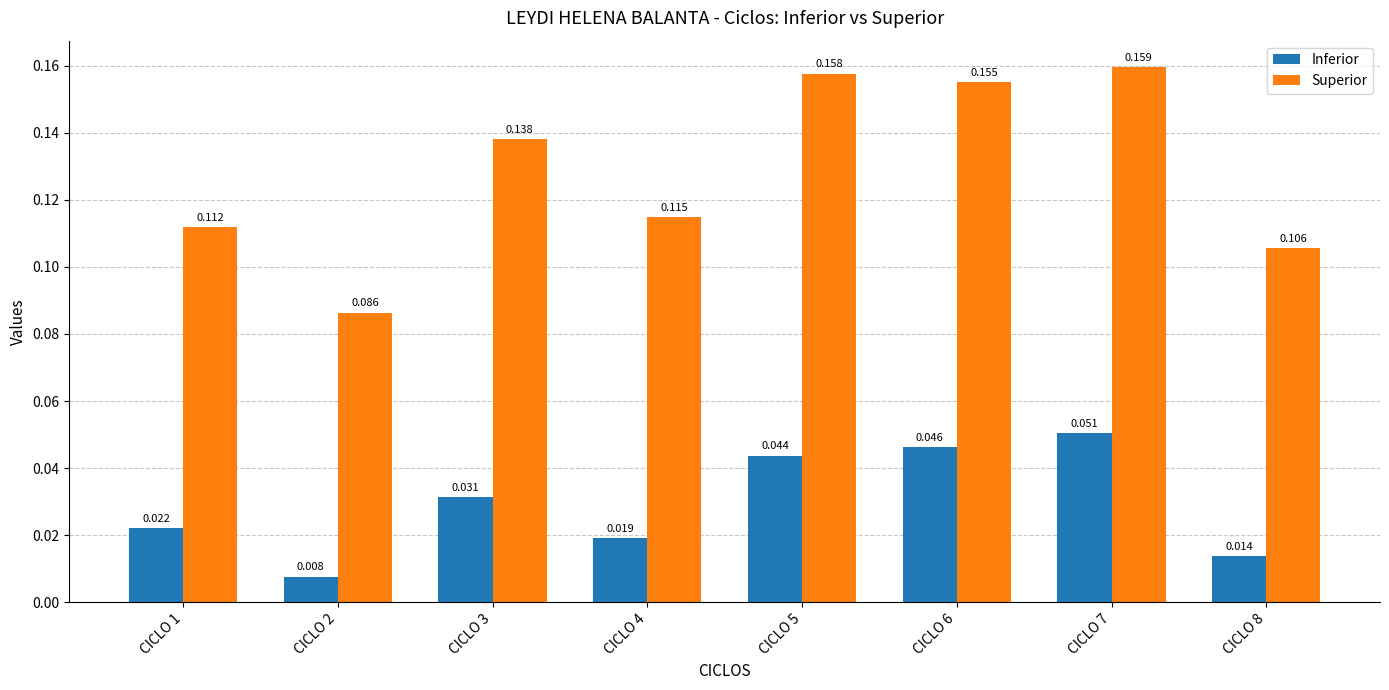

Between CICLO 2 and CICLO 7, which series saw the biggest shift?

Superior